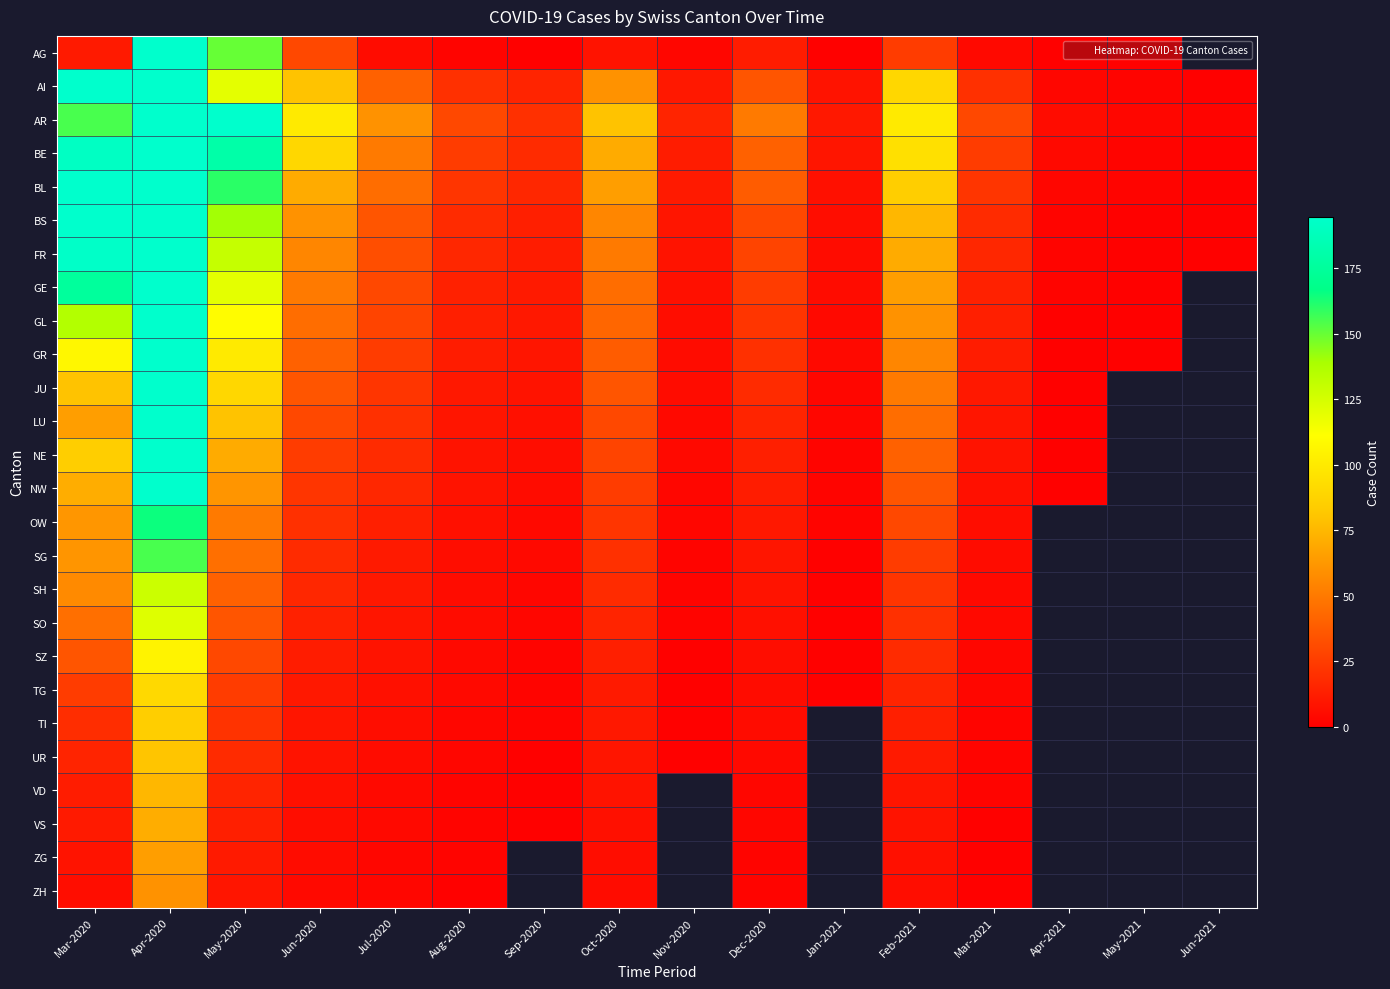

Count the number of categories in the chart.

16